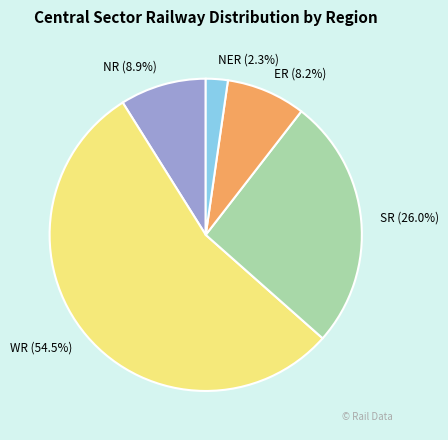

The NR slice represents 1% of the pie. True or false?

False